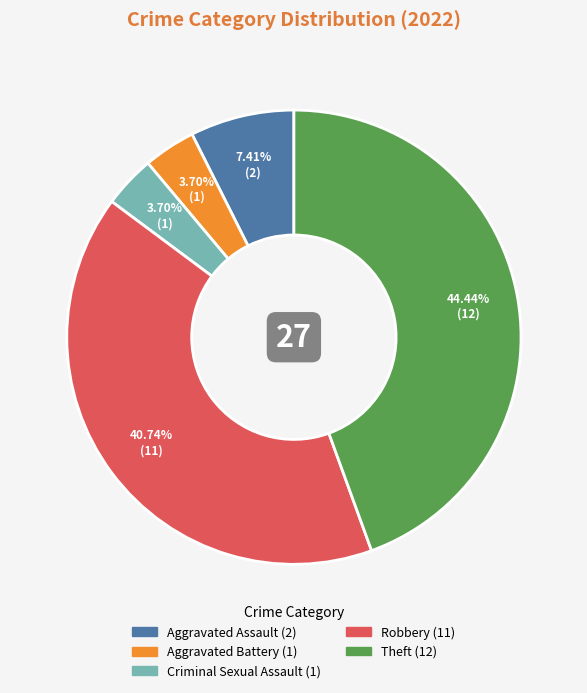

What is the largest slice in the pie chart?

Theft